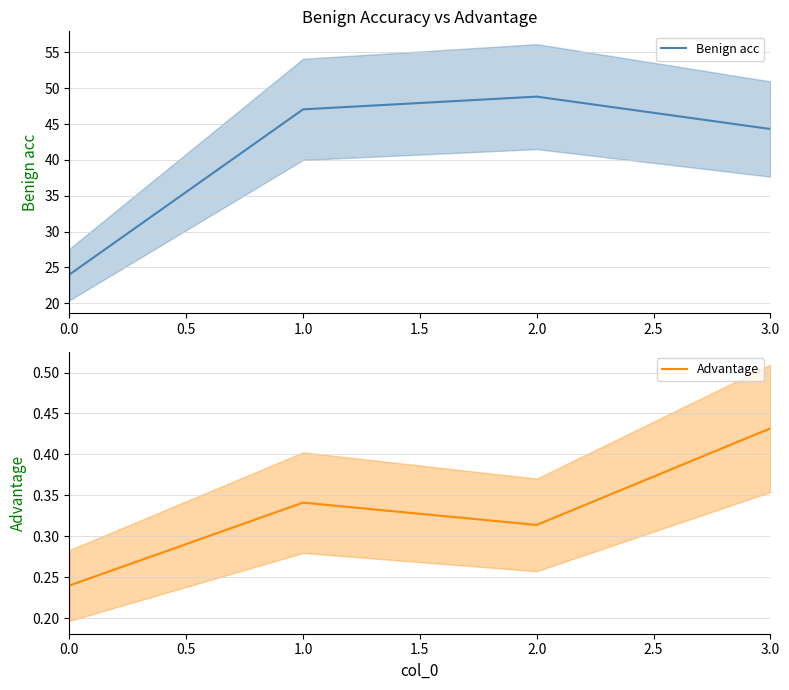

At which category does Benign acc reach its first local peak?

2.0